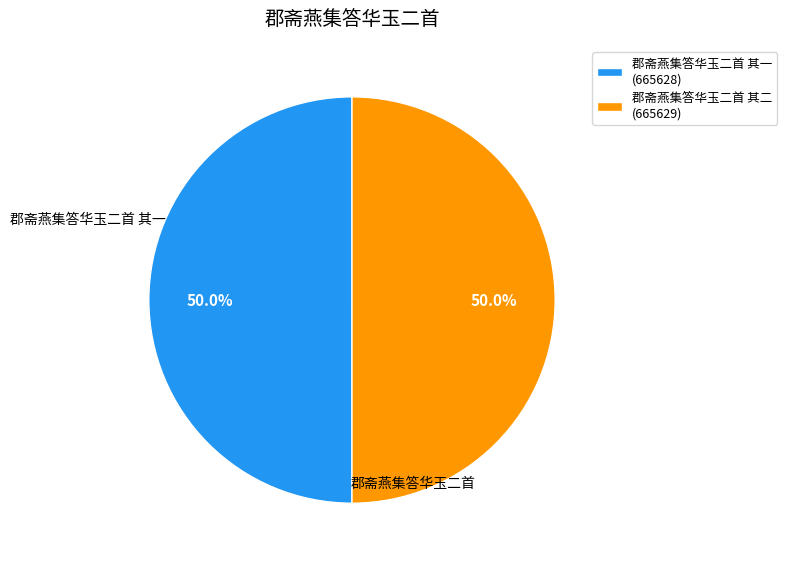

Approximately how many times larger is the value at 郡斋燕集答华玉二首 其二 (665629) compared to 郡斋燕集答华玉二首 其一 (665628)?

1.0